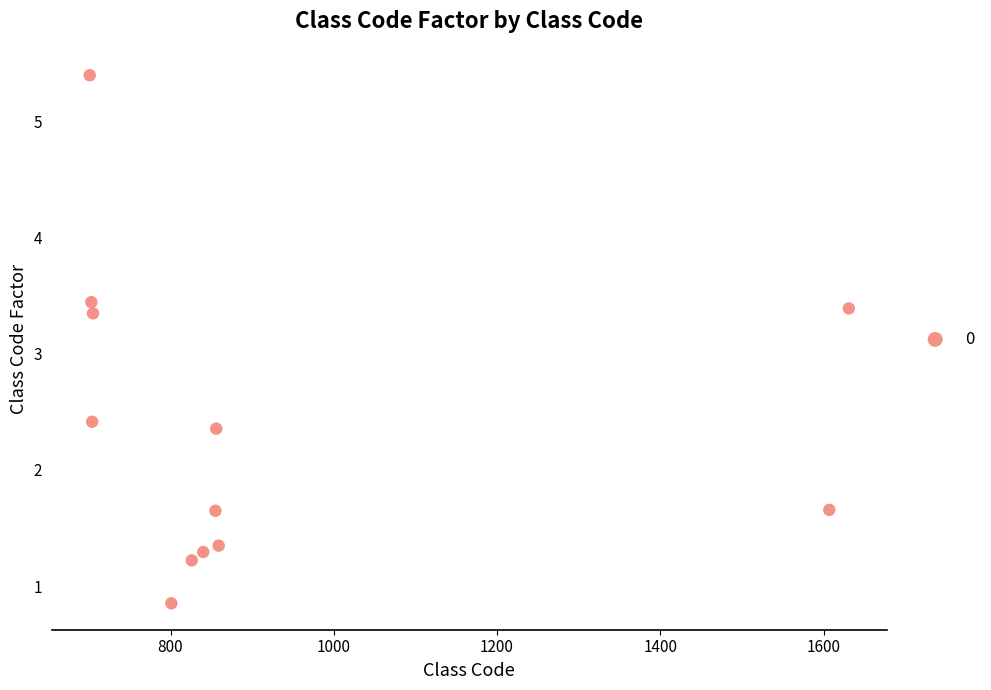

What is the range of X values (max minus min)?

930.0